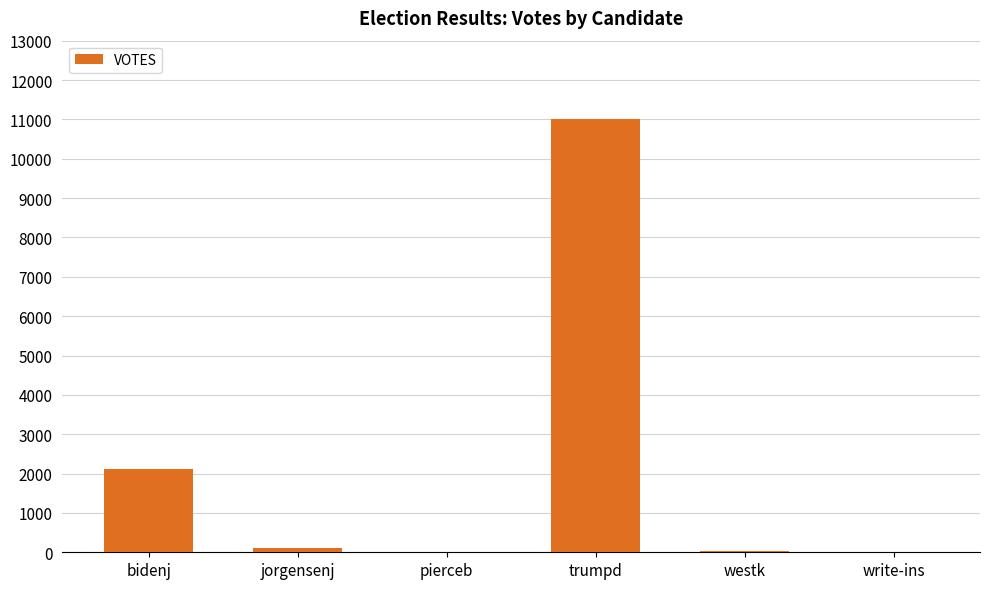

What is the change in value from trumpd to write-ins?

-11012